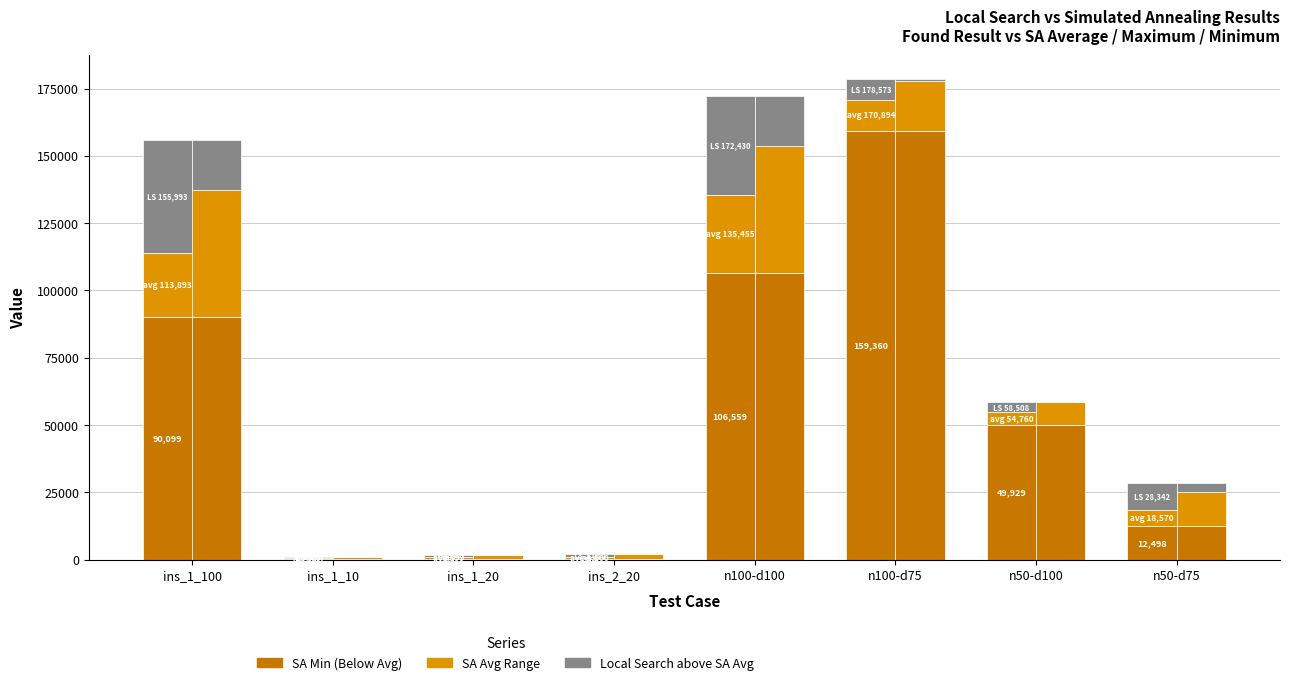

Which series has the widest spread of values?

SA Minimum